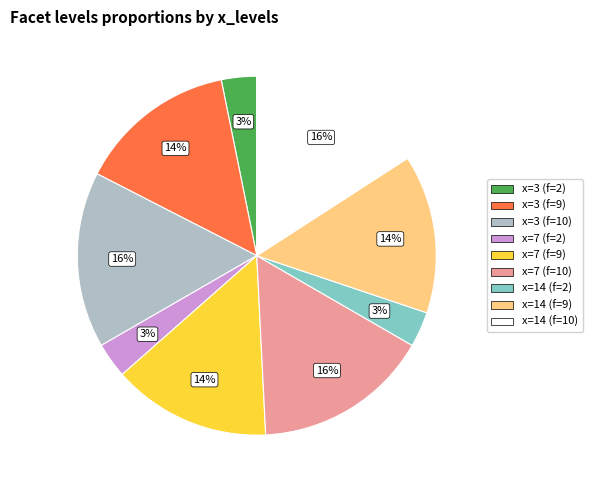

To the nearest percent, what is the average slice percentage?

11%